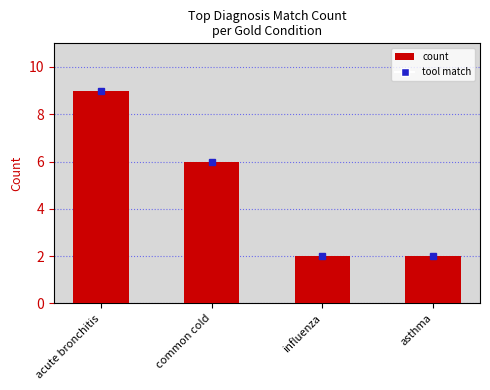

What is the label of the 2nd bar from the right?

influenza